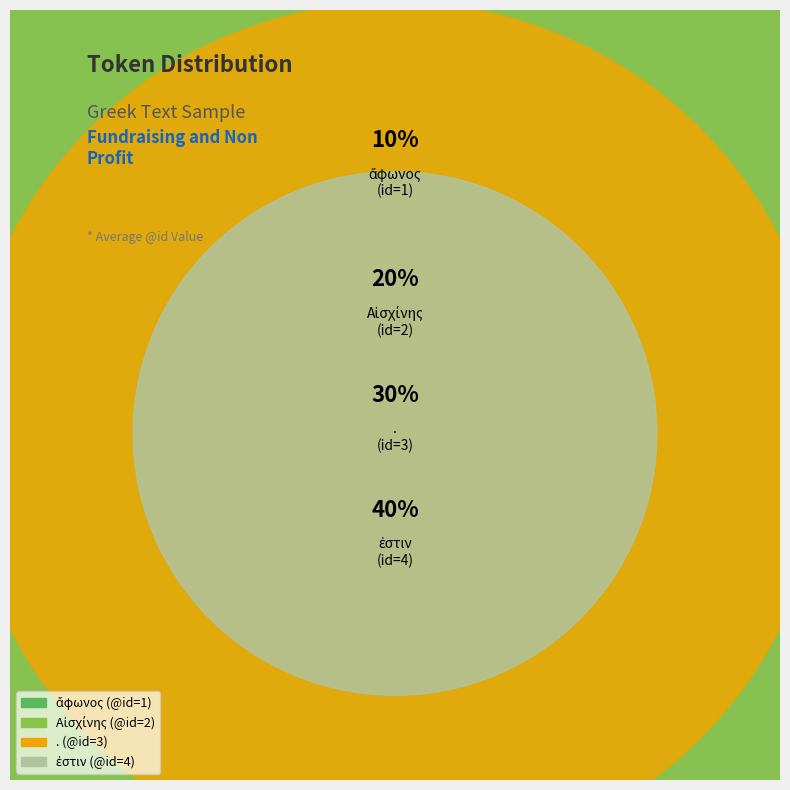

Count the number of slices in the pie.

4